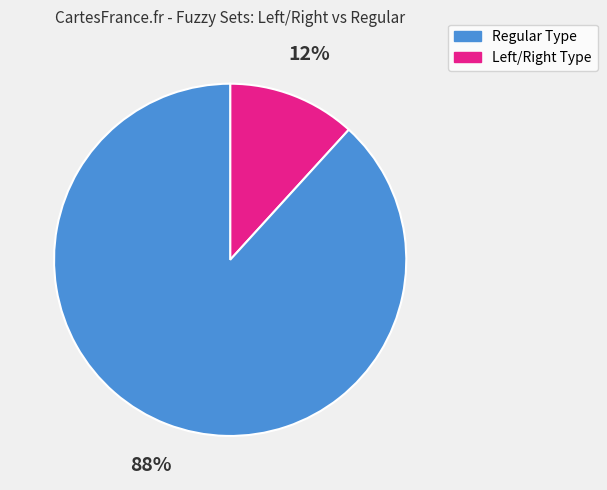

To the nearest percent, what is the average slice percentage?

50%